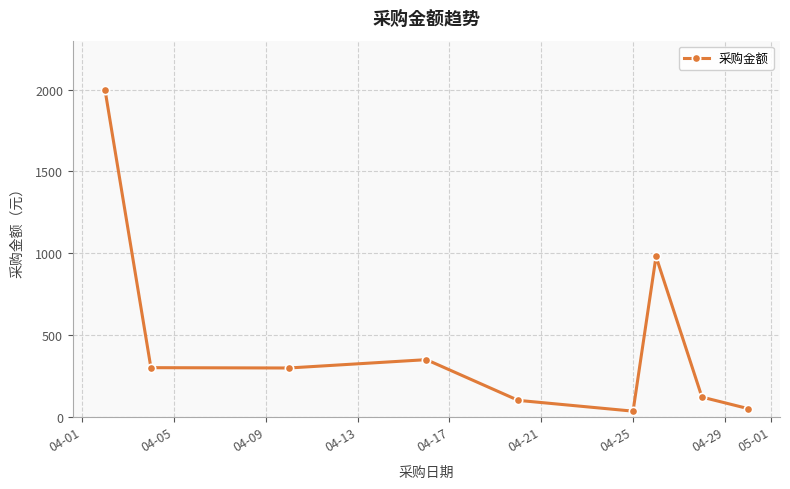

Does the chart have visible grid lines?

Yes